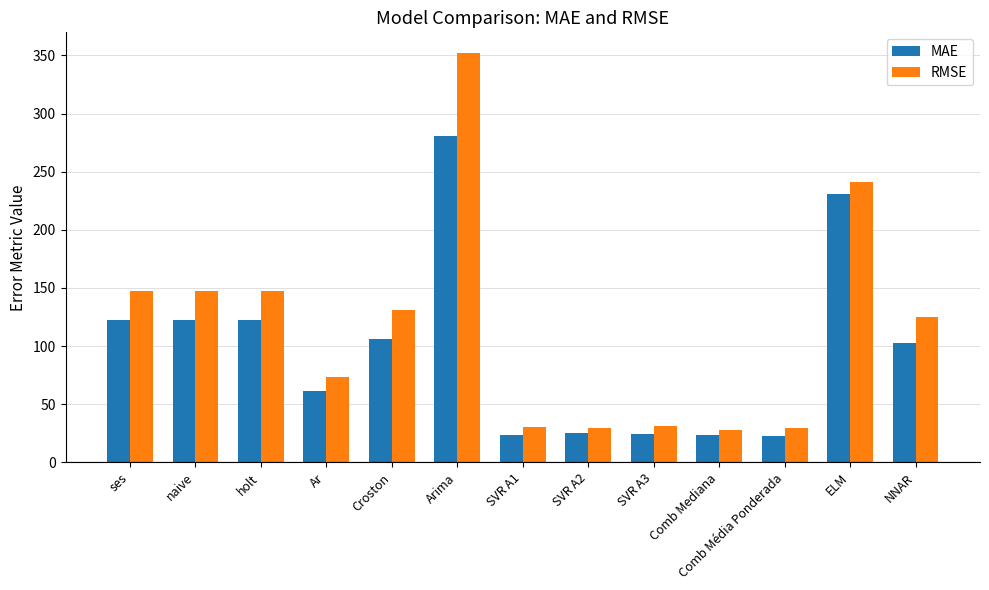

Where does the MAE series first go above 102?

ses